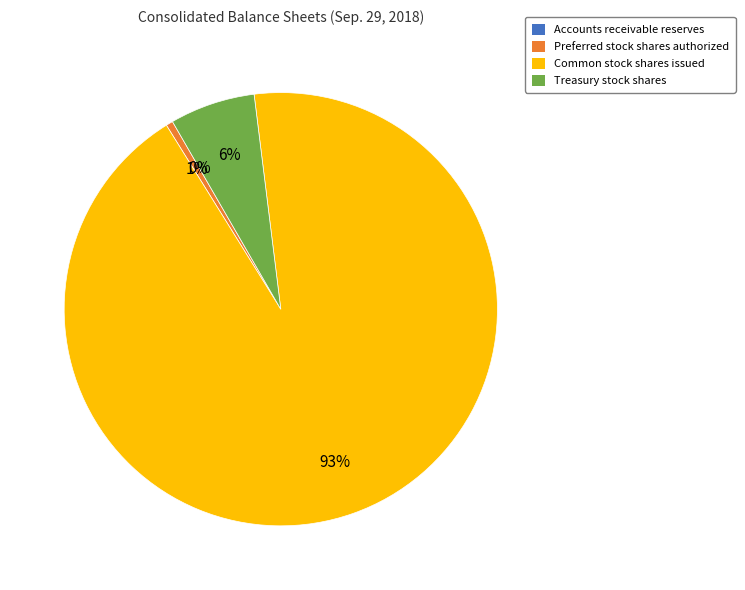

Which slice is the largest?

Common stock shares issued